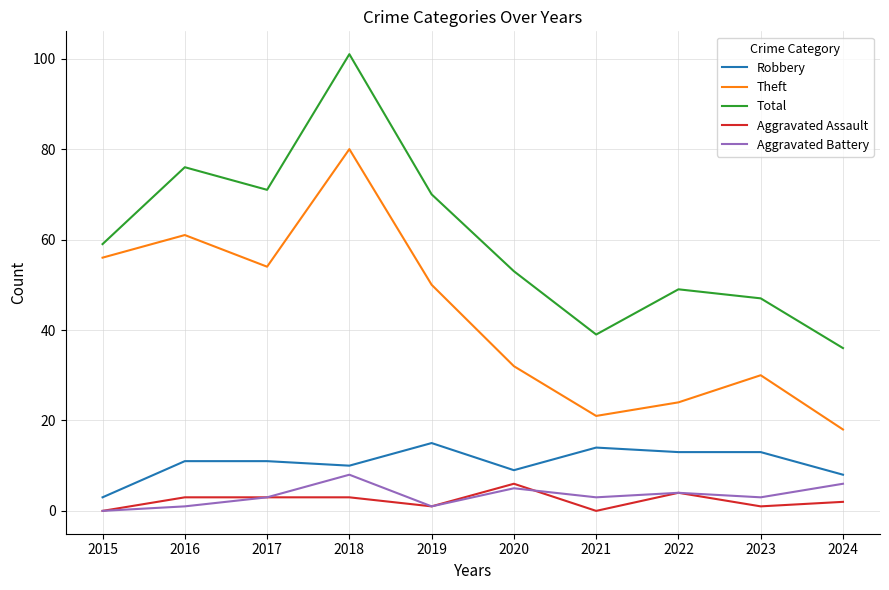

How many interior local peaks does the Aggravated Battery series have?

3